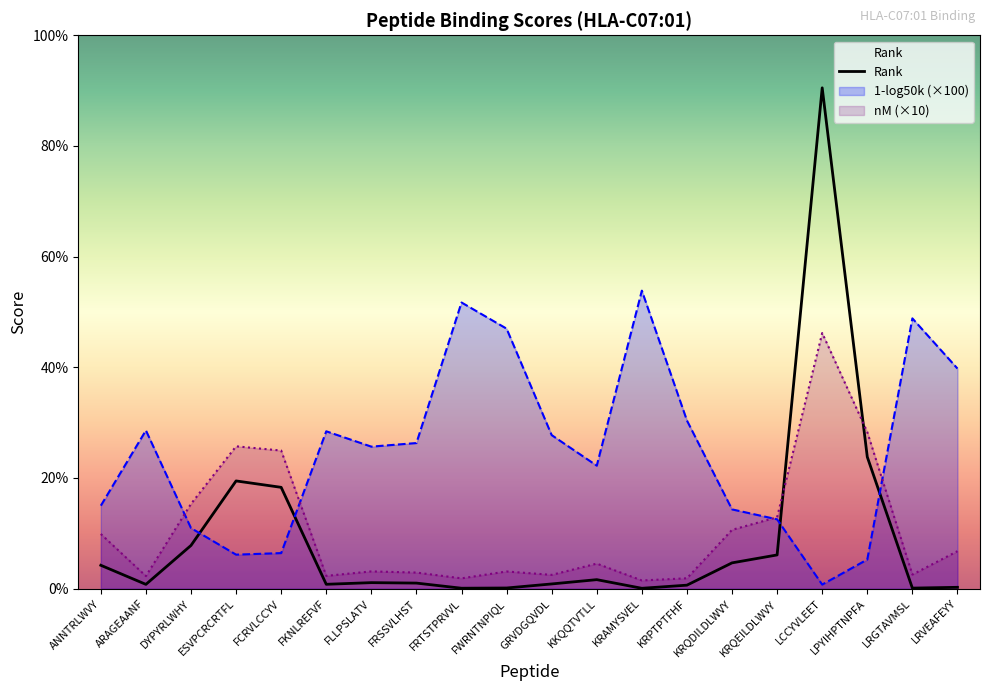

What is the minimum value shown in the chart?

0.1